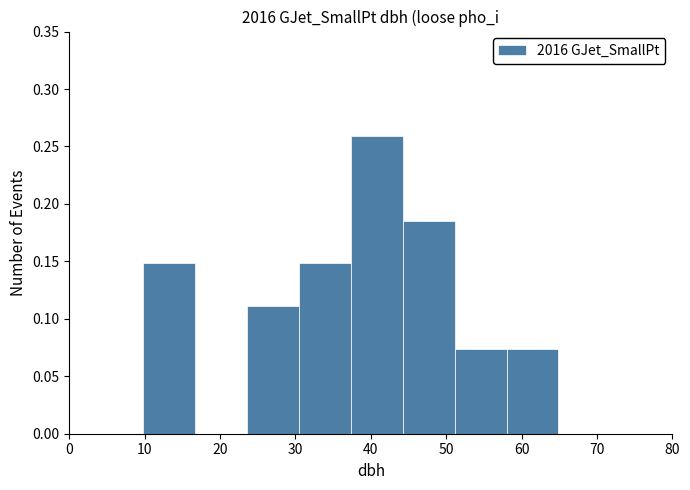

Which range on the x-axis has the tallest bar?

37 to 44